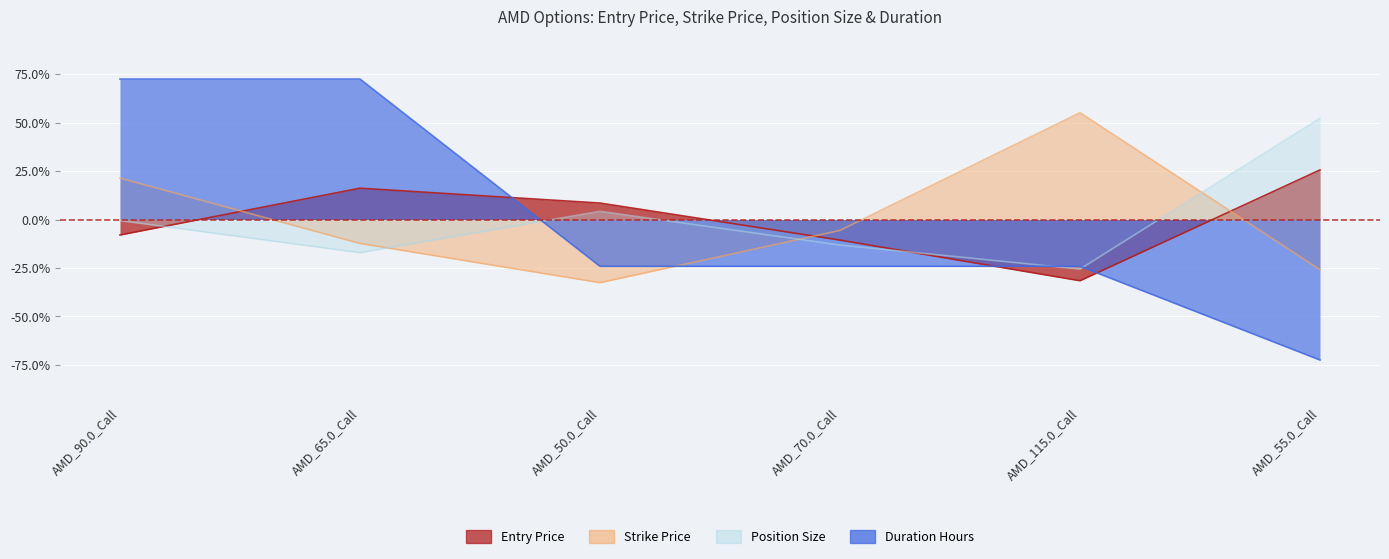

List the labels in order of strike_price value, smallest first.

AMD_50.0_Call, AMD_55.0_Call, AMD_65.0_Call, AMD_70.0_Call, AMD_90.0_Call, AMD_115.0_Call